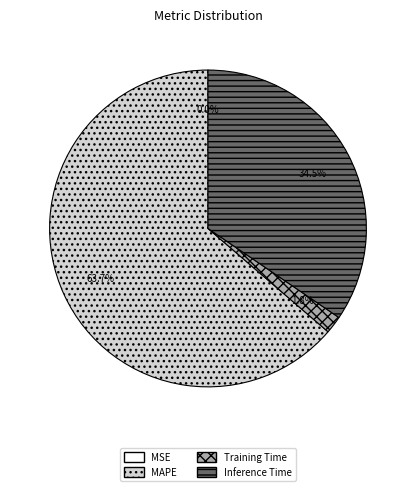

What is the ratio of the value at MAPE to the value at Inference Time?

1.8